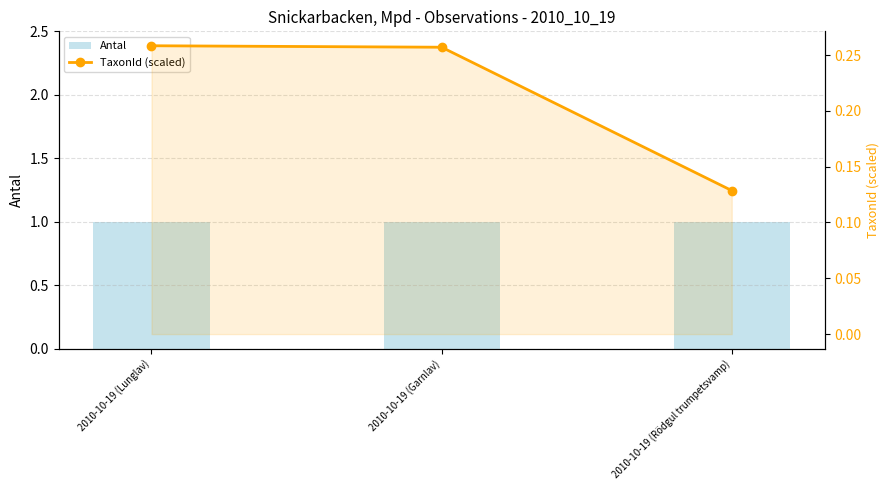

Reading right to left, extract all data points from this chart.

Antal: 1.0	1.0	1.0
TaxonId (scaled): 0.1	0.3	0.3